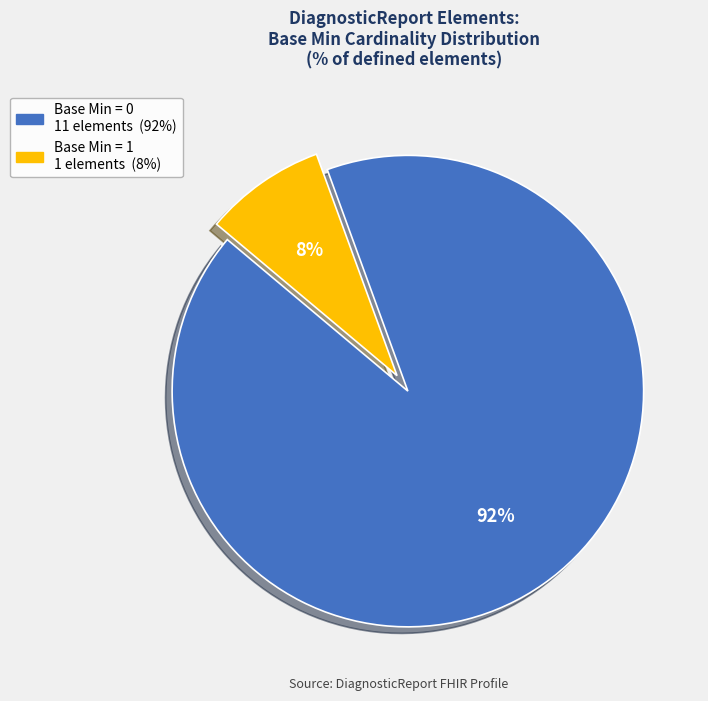

To the nearest percent, what is the average slice percentage?

50%